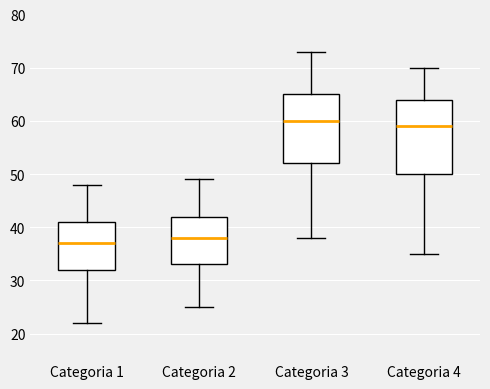

Which box has the highest median line?

Categoria 3